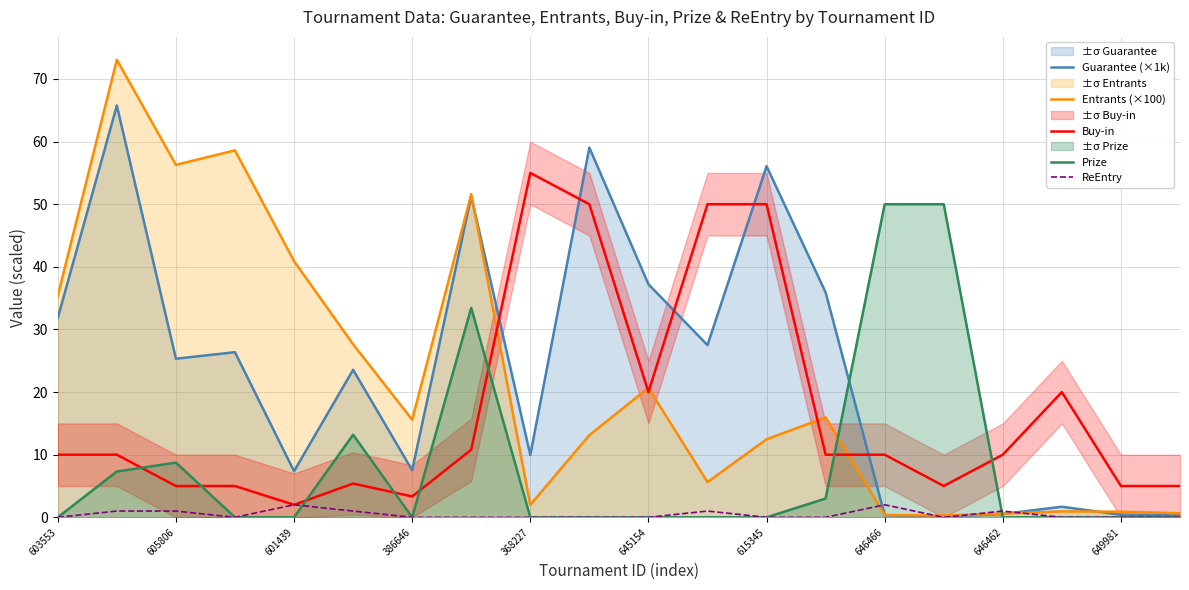

How many series are shown in this chart?

5